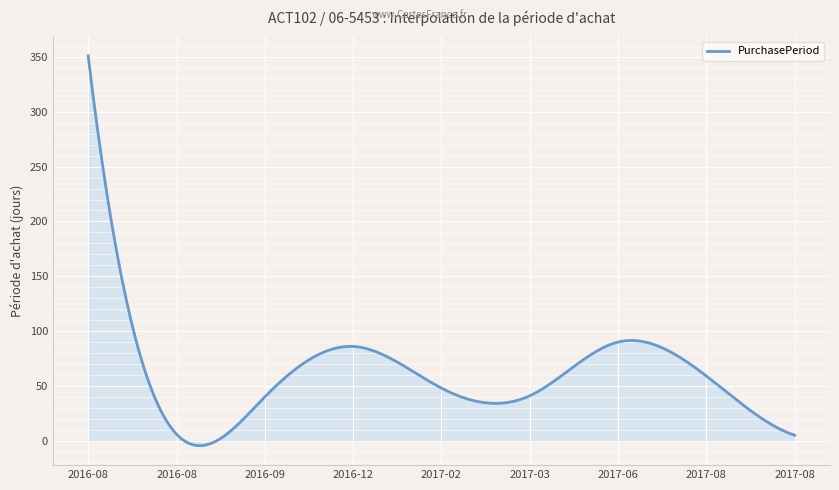

What is the difference between the maximum and minimum values?

355.5